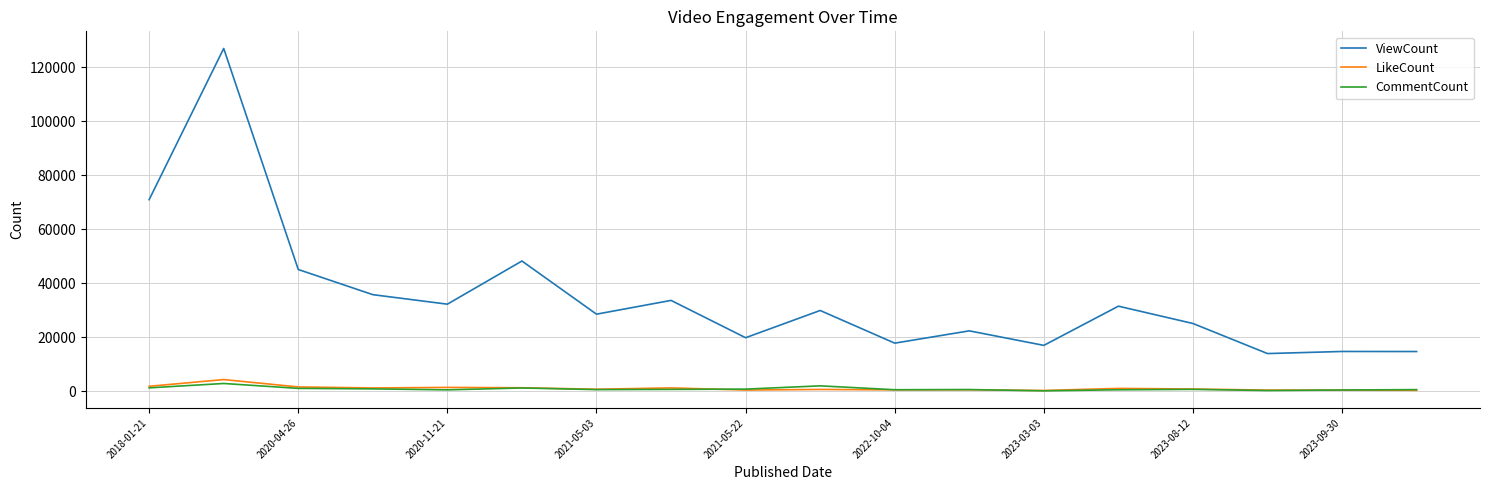

Which series has the widest spread of values?

ViewCount